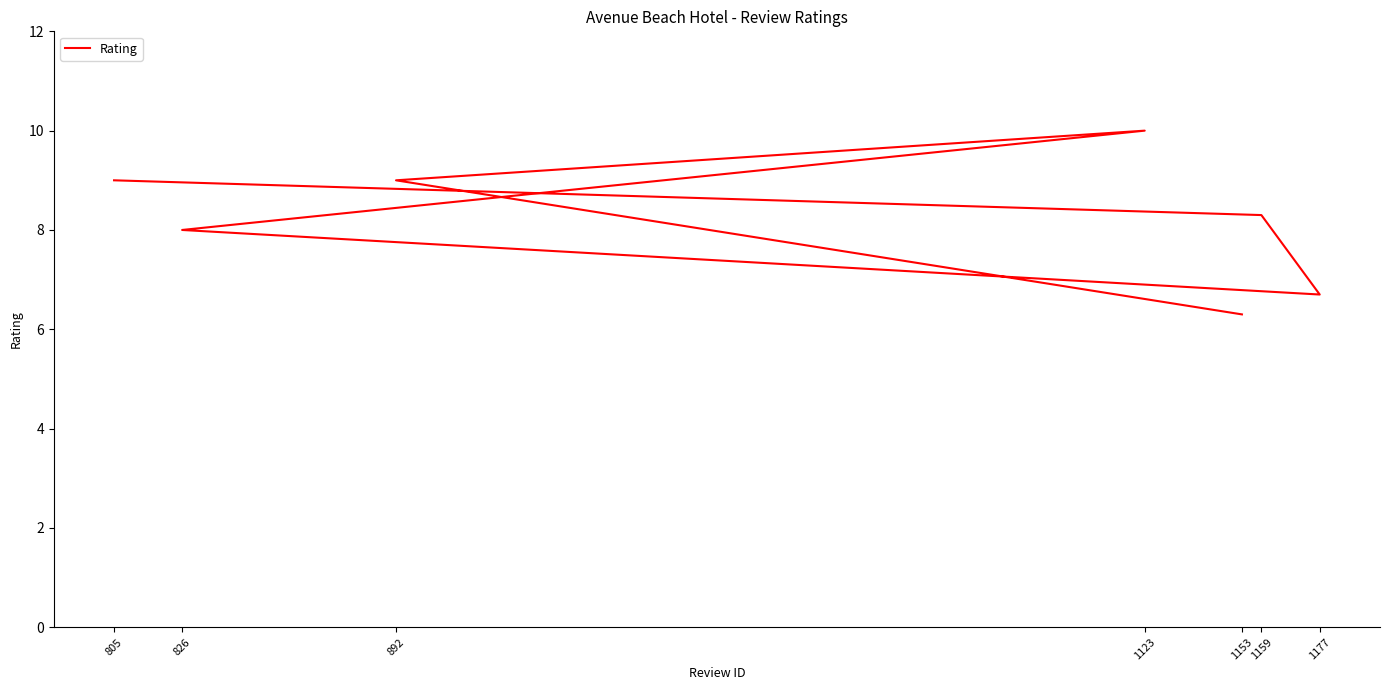

How many points are higher than both their immediate neighbors (excluding endpoints)?

1